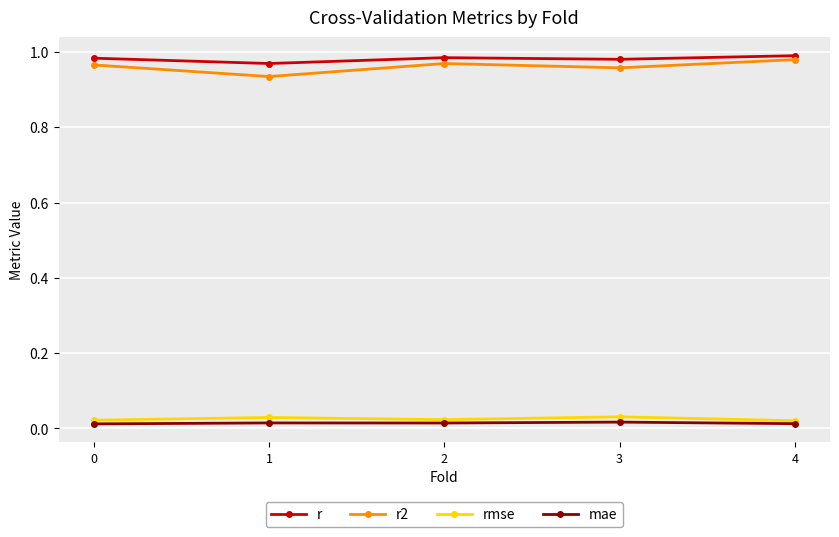

True or false: r and mae cross at least once.

False